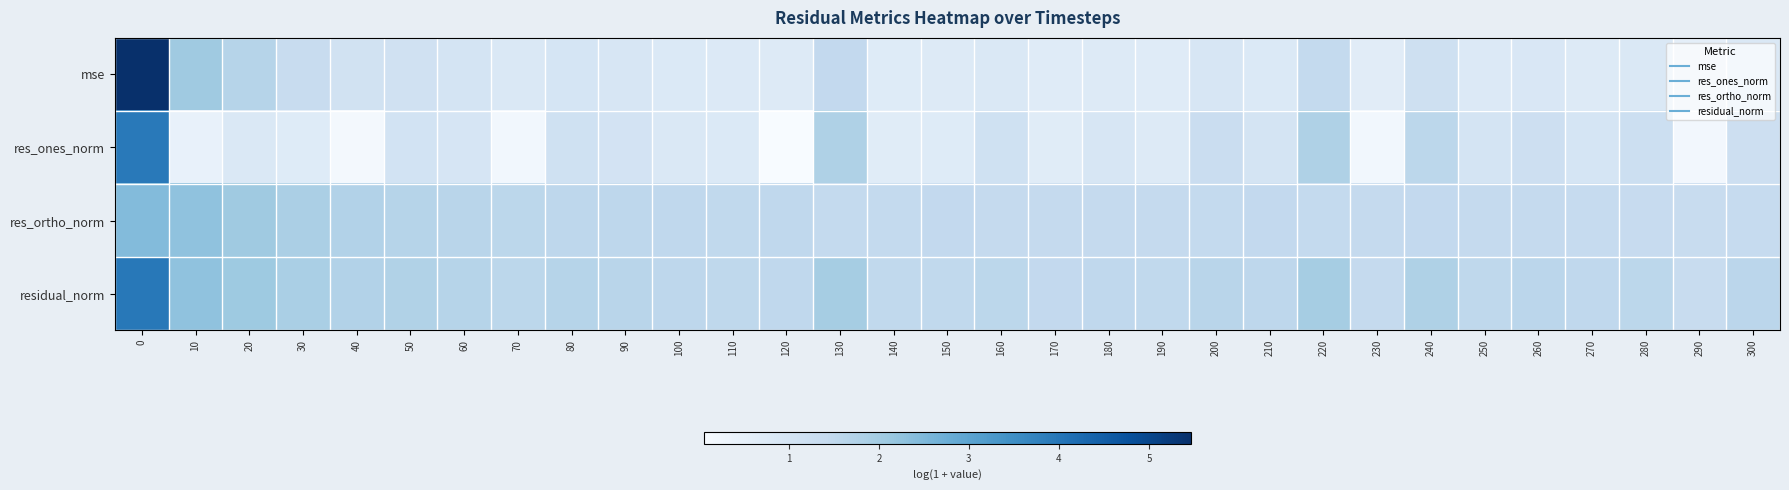

What is the total value across all series at 220?

6.6